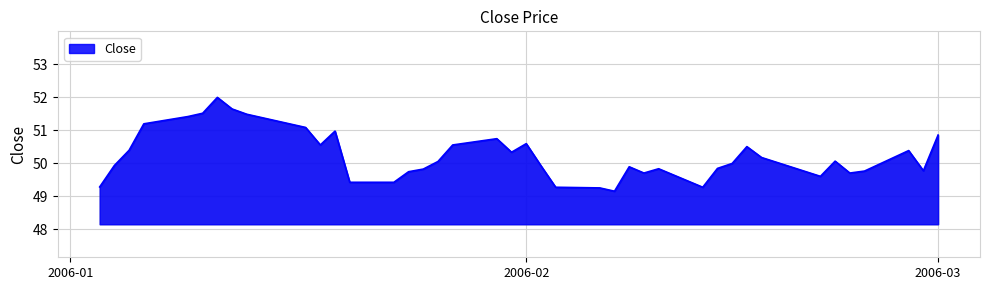

What is the difference between the maximum and minimum values?

2.8